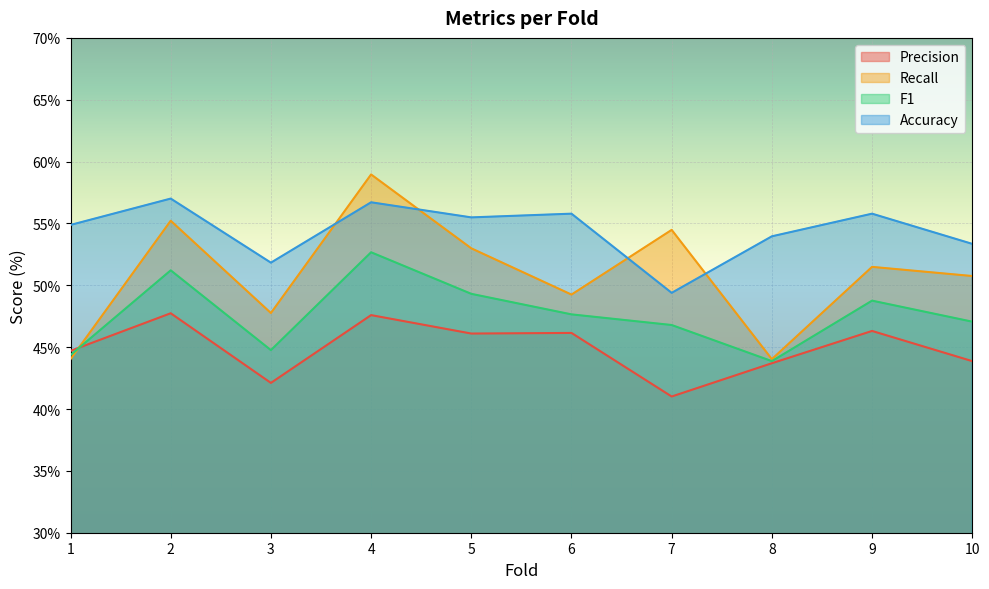

Reading left to right, what are all the values shown in this chart?

Precision: 1=44.7	2=47.7	3=42.1	4=47.6	5=46.1	6=46.1	7=41.0	8=43.7	9=46.3	10=43.9
Recall: 1=44.0	2=55.2	3=47.8	4=59.0	5=53.0	6=49.2	7=54.5	8=44.0	9=51.5	10=50.8
F1: 1=44.4	2=51.2	3=44.8	4=52.7	5=49.3	6=47.6	7=46.8	8=43.9	9=48.8	10=47.1
Accuracy: 1=54.9	2=57.0	3=51.8	4=56.7	5=55.5	6=55.8	7=49.4	8=54.0	9=55.8	10=53.4